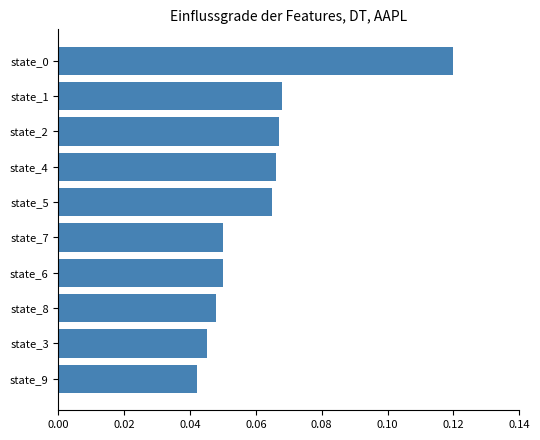

What is the sum of all values?

0.6